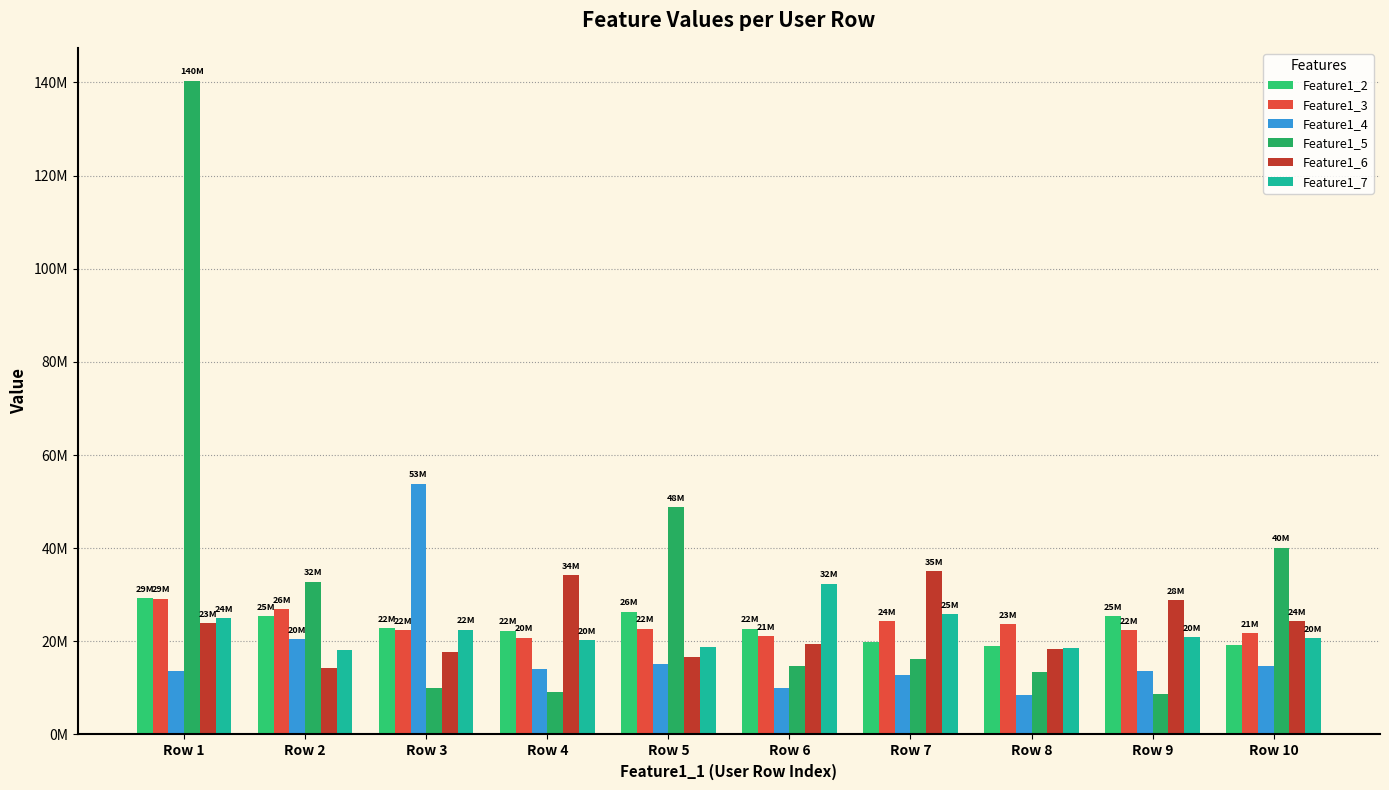

What is the sum of all Feature1_4 values?

177039582